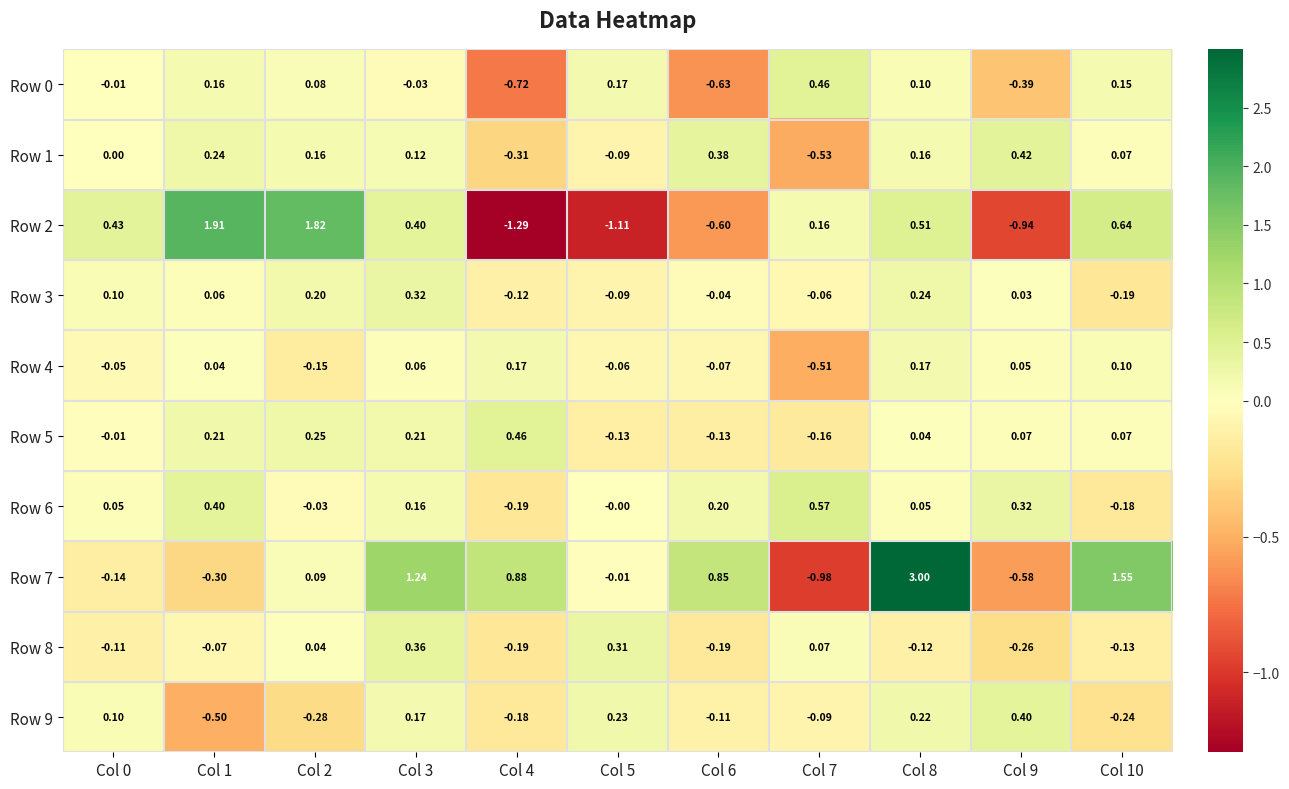

Is the value of Row 4 at Col 2 greater than the value of Row 6 at Col 5?

No